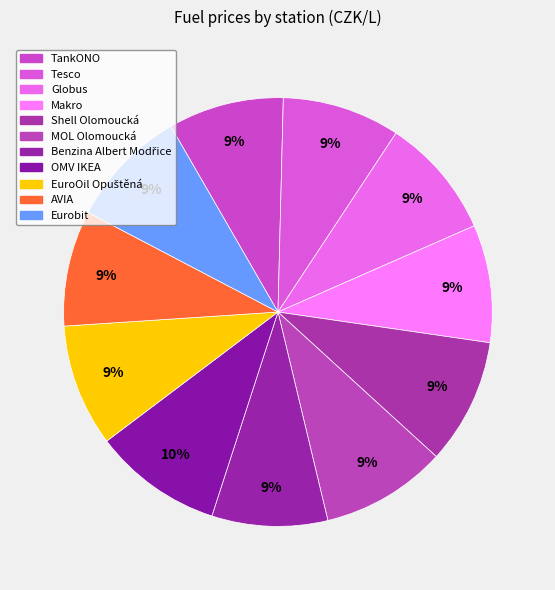

What is the ratio of the value at Shell Olomoucká to the value at Benzina Albert Modřice?

1.1